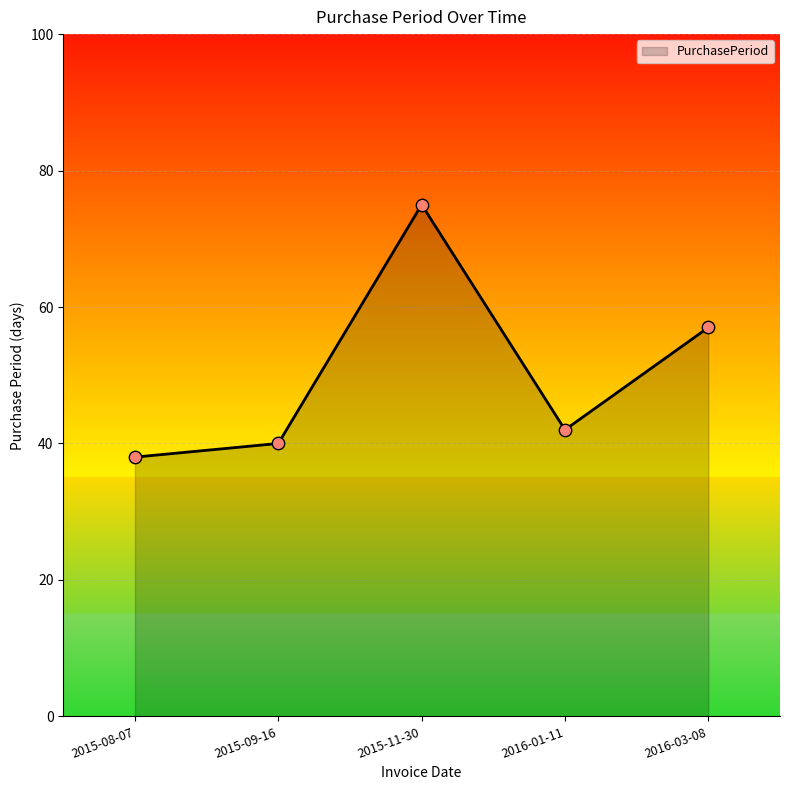

Approximately how many times larger is the value at 2015-11-30 compared to 2015-08-07?

2.0